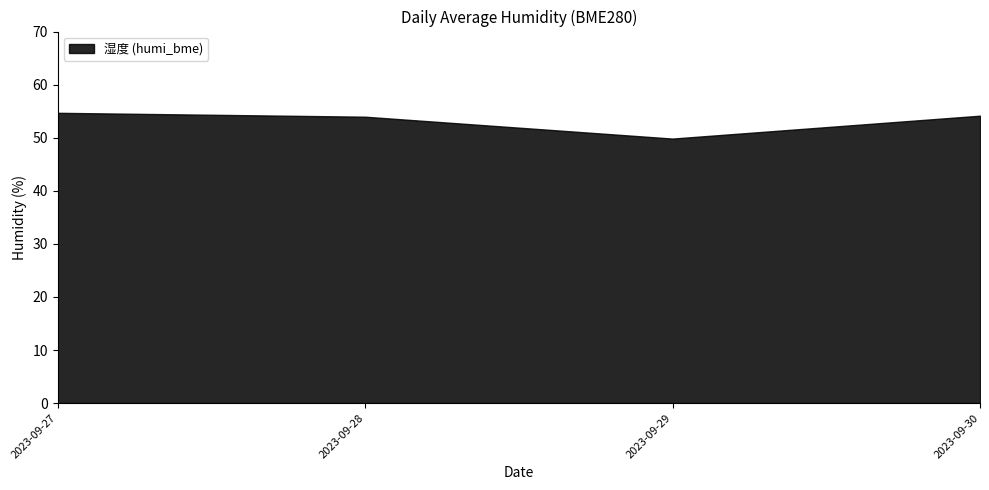

Between 2023-09-30 and 2023-09-27, which is larger?

2023-09-27